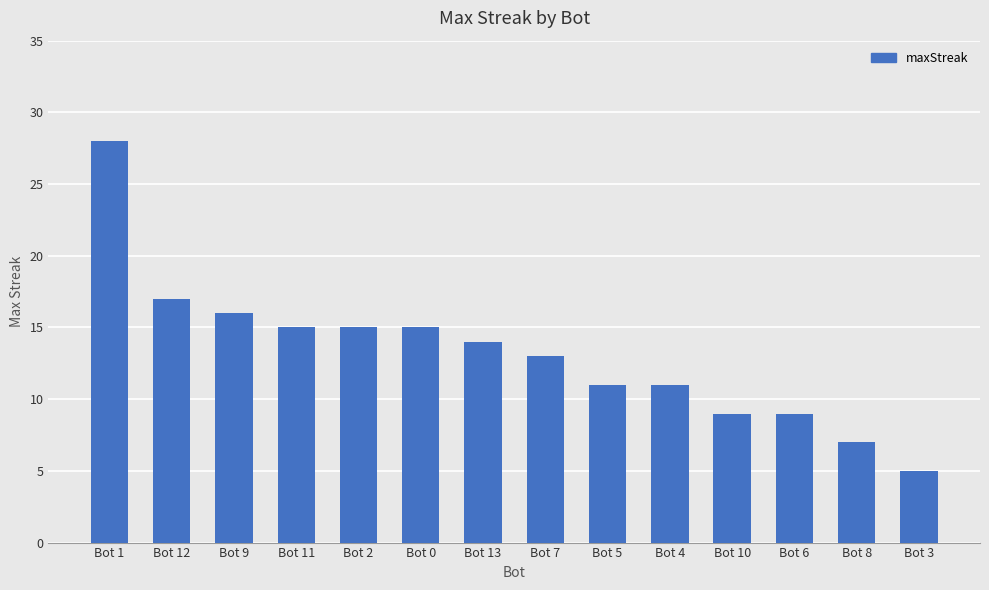

How many bars are there in total?

14